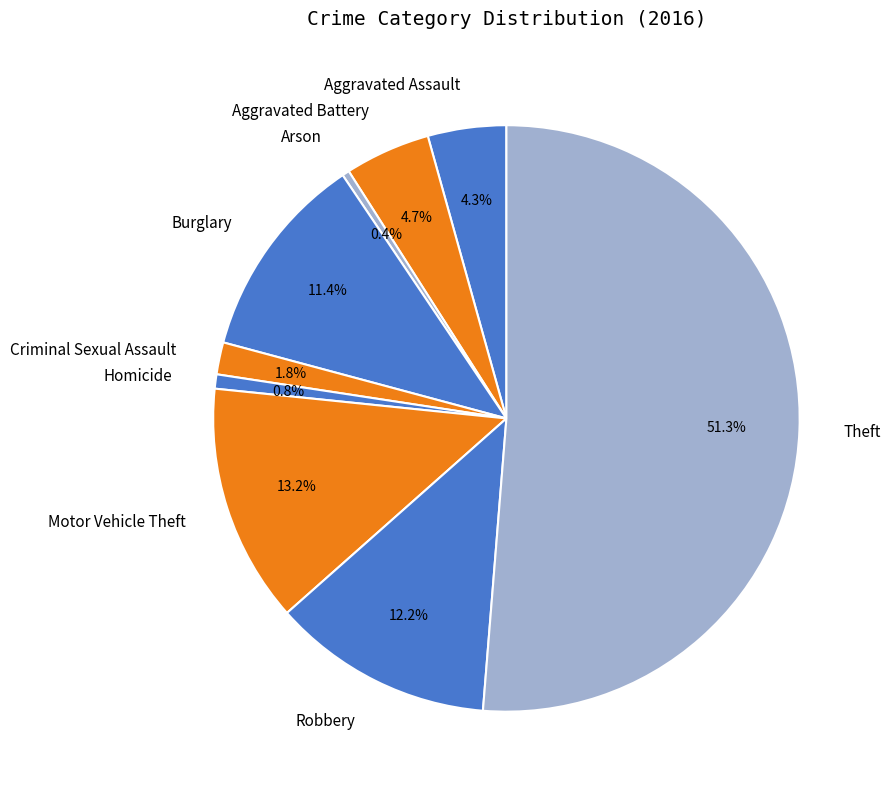

Does Theft represent more than half of the total?

Yes